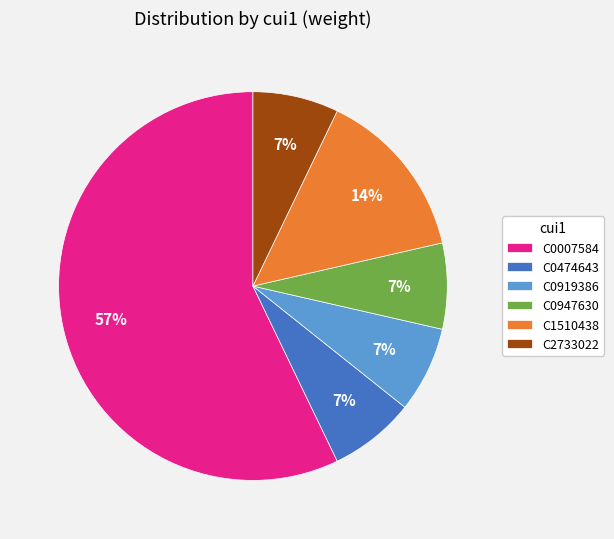

Which slice is the largest?

C0007584